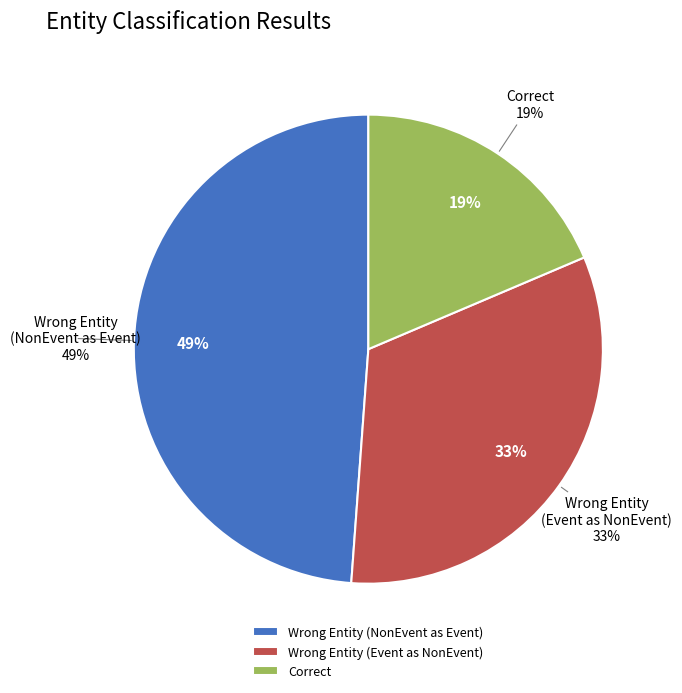

Rank the categories by value from highest to lowest.

Wrong_Entity_NonEvent_as_Event, Wrong_Entity_Event_as_NonEvent, Correct